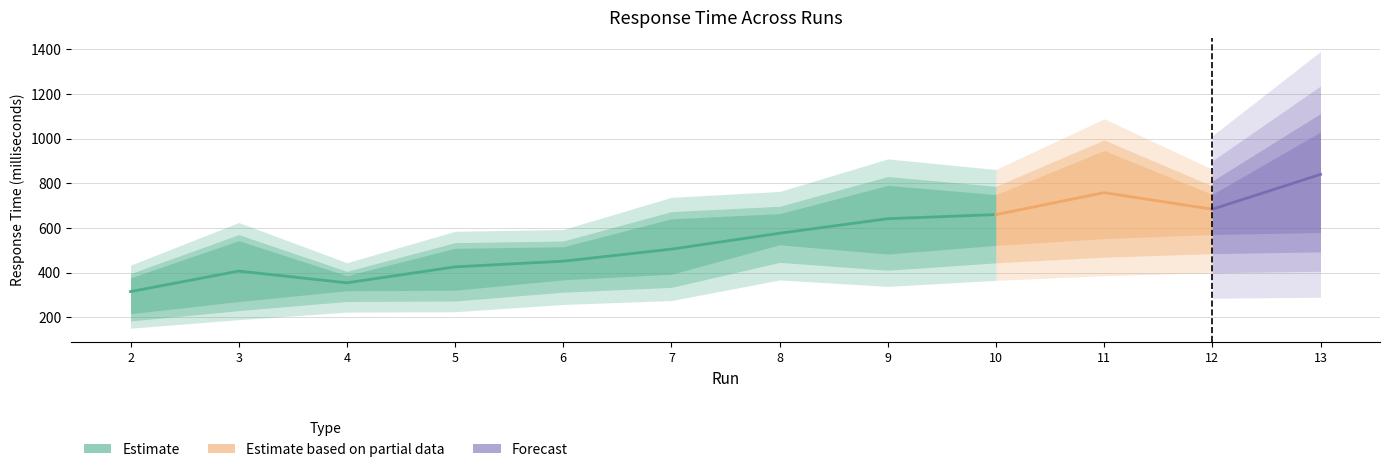

Is the value of Total response time (milliseconds) at 9 greater than the value of Average of response time at 6?

Yes